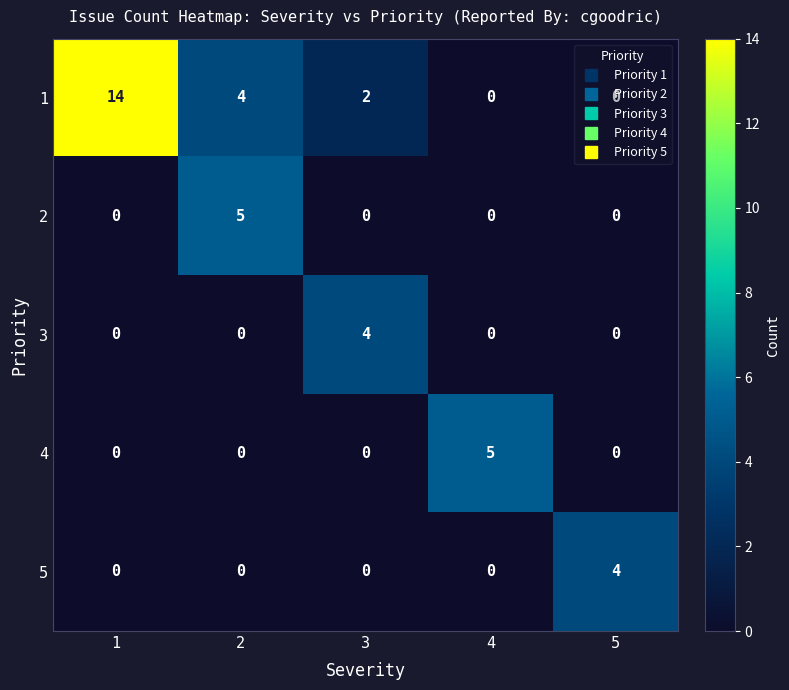

At which label does 5 reach its peak?

5